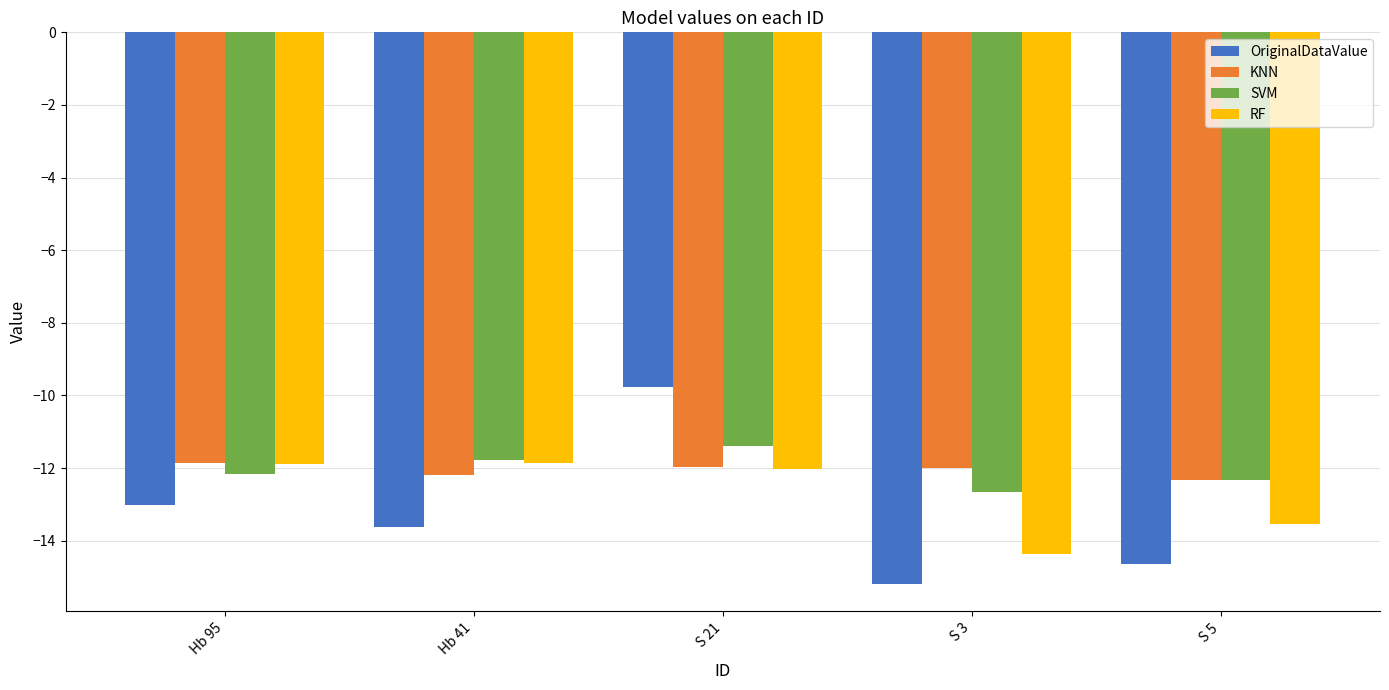

What value does the SVM series have at S 3?

-12.7